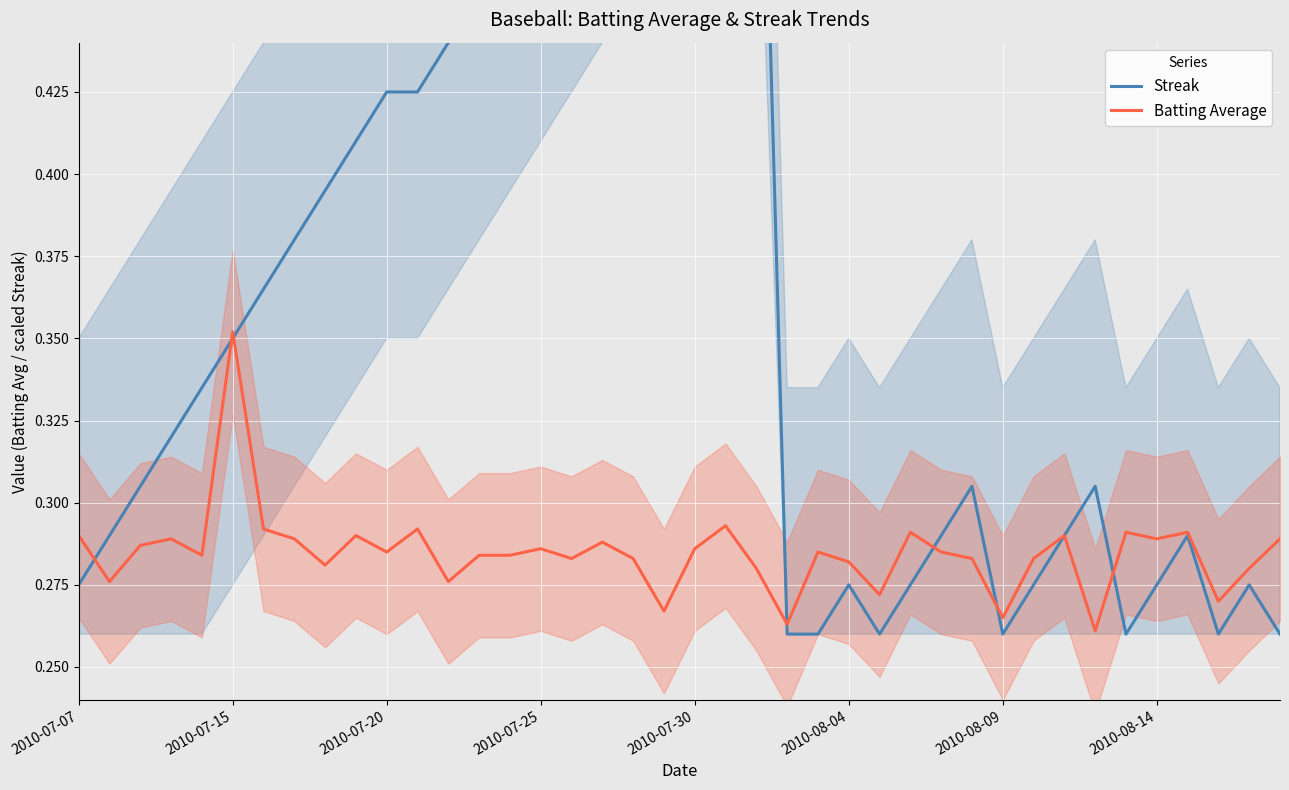

Reading left to right, what are all the values shown in this chart?

Streak: 0.3	0.3	0.3	0.3	0.3	0.3	0.4	0.4	0.4	0.4	0.4	0.4	0.4	0.5	0.5	0.5	0.5	0.5	0.5	0.5	0.6	0.6	0.6	0.3	0.3	0.3	0.3	0.3	0.3	0.3	0.3	0.3	0.3	0.3	0.3	0.3	0.3	0.3	0.3	0.3
Batting Average: 0.3	0.3	0.3	0.3	0.3	0.4	0.3	0.3	0.3	0.3	0.3	0.3	0.3	0.3	0.3	0.3	0.3	0.3	0.3	0.3	0.3	0.3	0.3	0.3	0.3	0.3	0.3	0.3	0.3	0.3	0.3	0.3	0.3	0.3	0.3	0.3	0.3	0.3	0.3	0.3